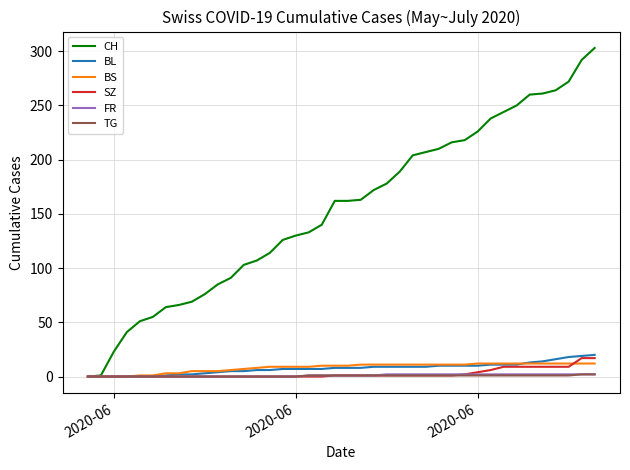

What is the maximum value for SZ?

17